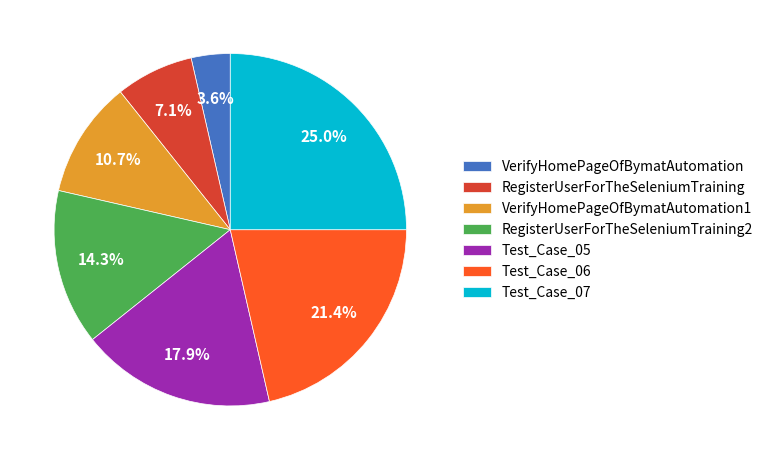

What portion of the pie excludes Test_Case_05?

82.1%